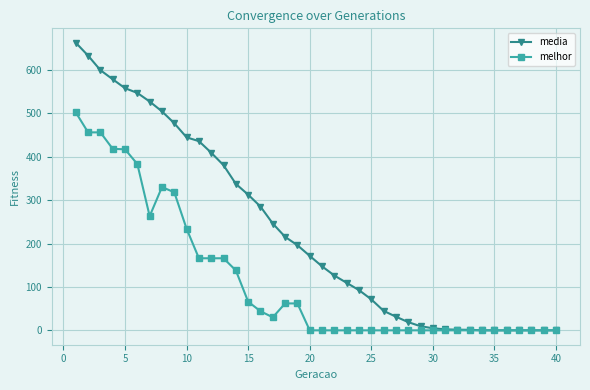

List the series in order of their peak value, highest first.

media, melhor